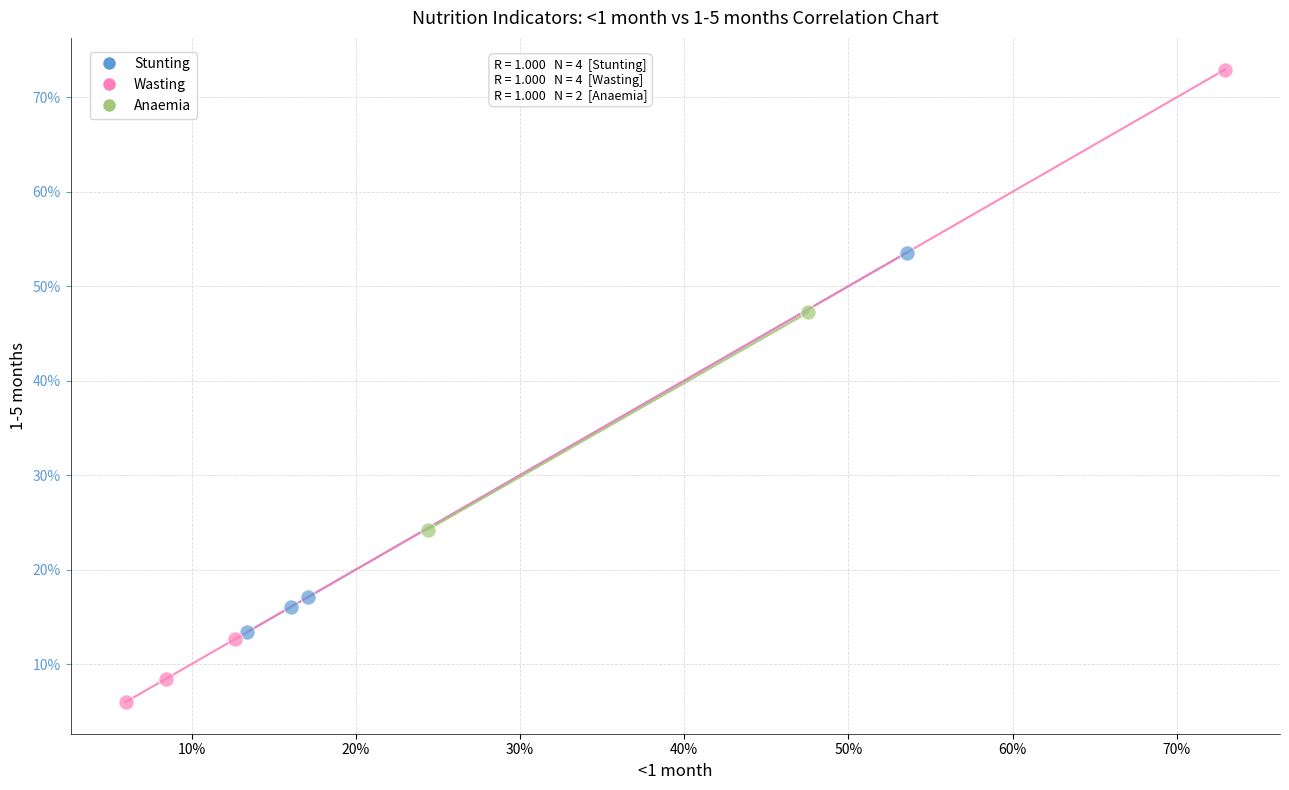

Which series reaches the minimum Y coordinate?

Wasting